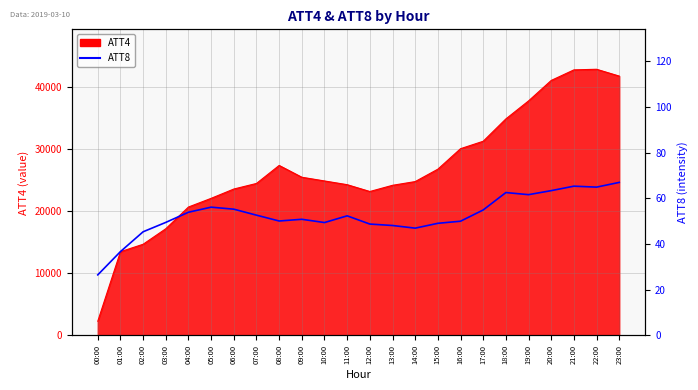

True or false: there are more than 0 points higher than both neighbors.

True